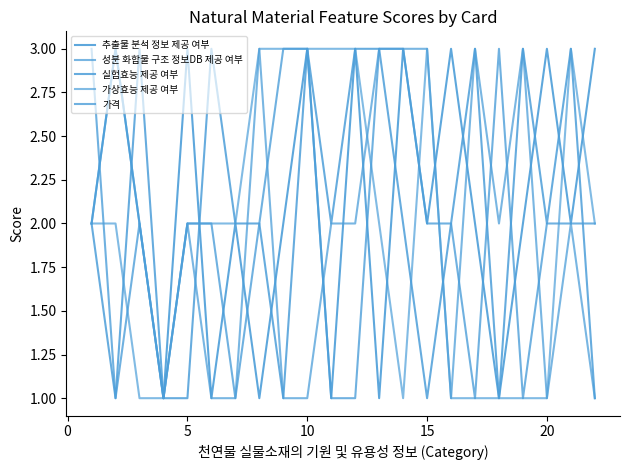

How many lines are shown in the chart?

5